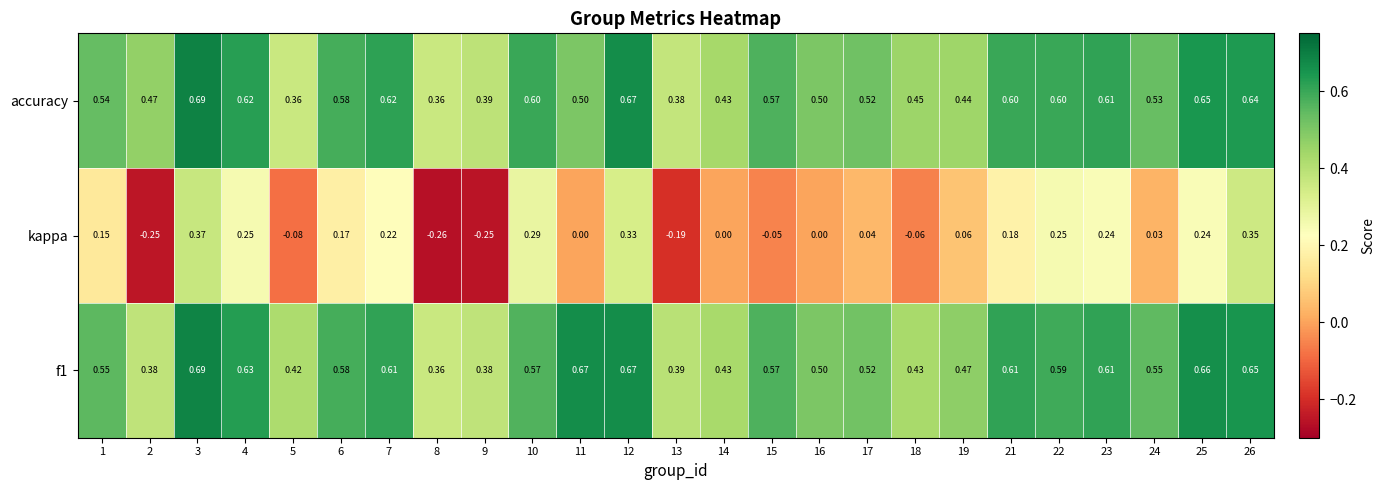

Which series changed the most between 14 and 25?

kappa